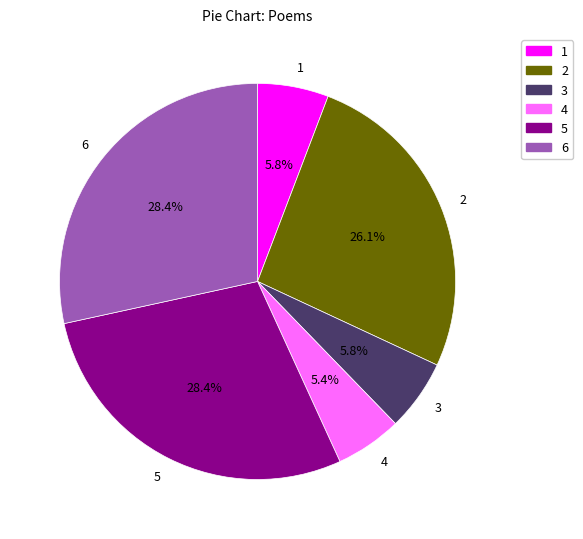

Which has a higher value, 4 or 5?

5